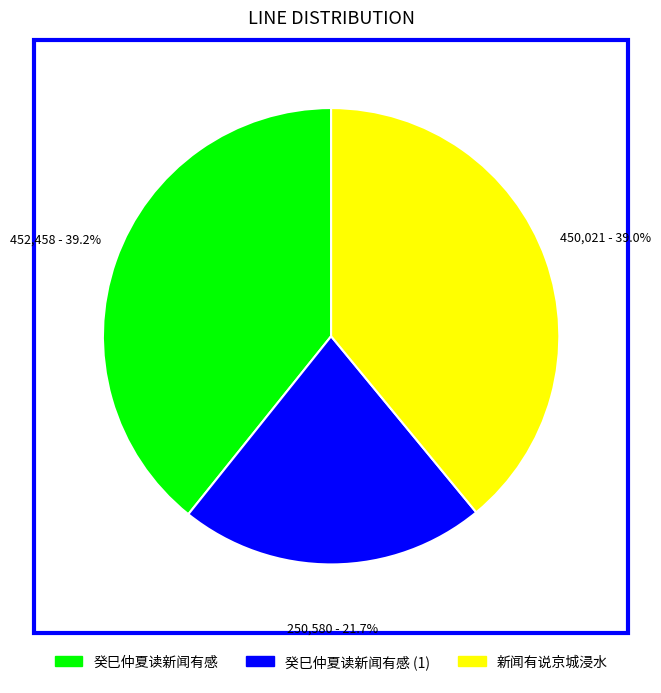

Count the number of slices in the pie.

3